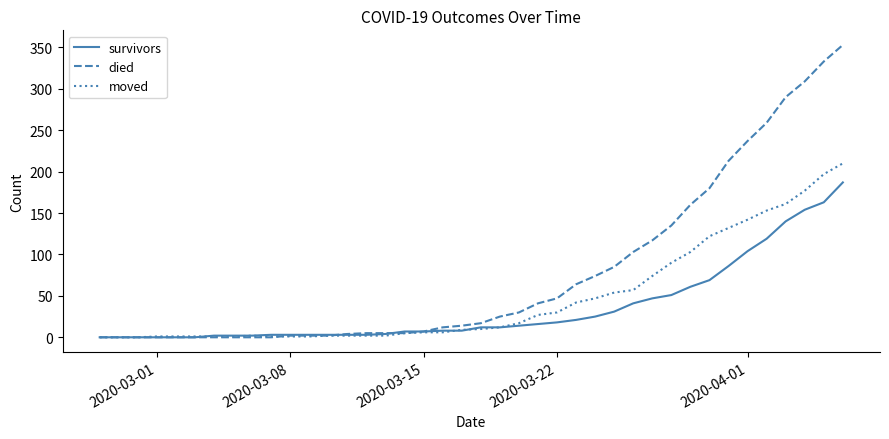

Which series has the widest spread of values?

died